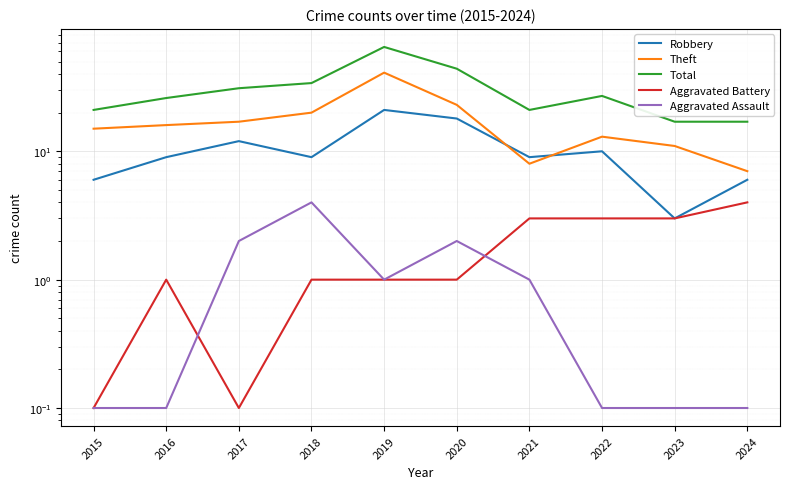

True or false: Total and Theft intersect in this chart.

False